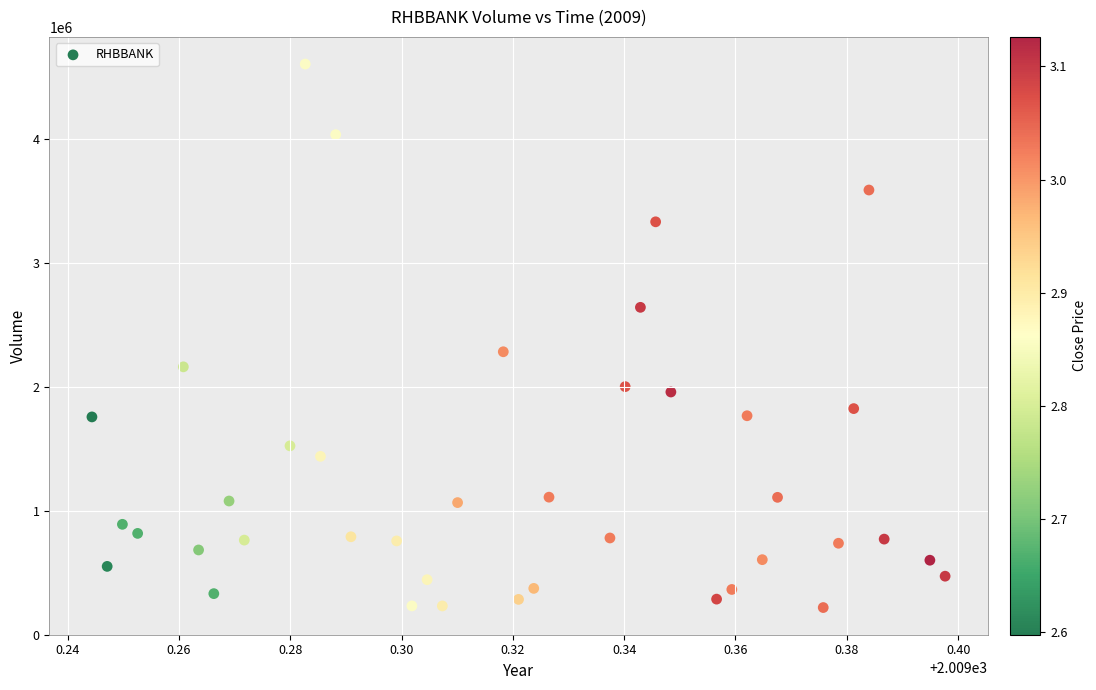

What is the range of Y values (max minus min)?

4382201